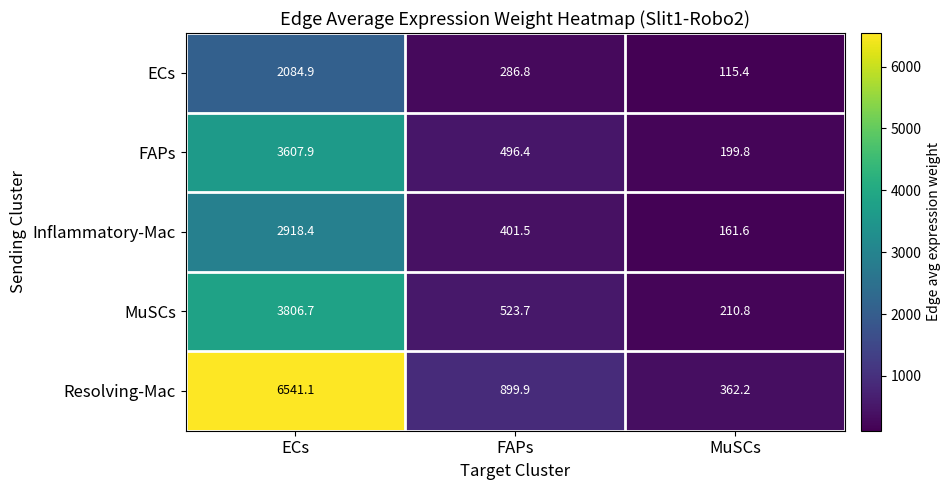

What is the total value across all series at MuSCs?

1049.8